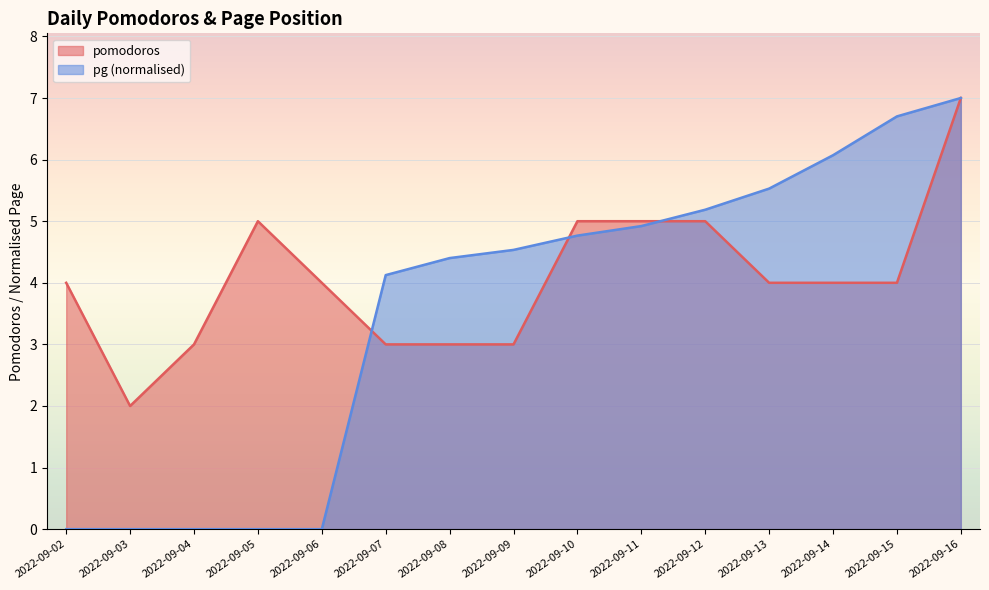

Is it true that pomodoros equals 2.0 at 2022-09-09?

False